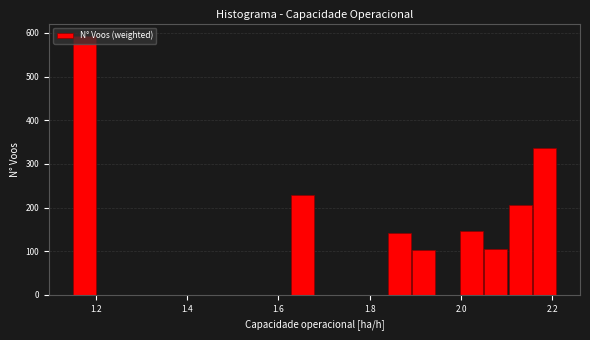

Around what value on the x-axis is the tallest bar? Give the approximate position of its centre, as read against the axis.

1.18